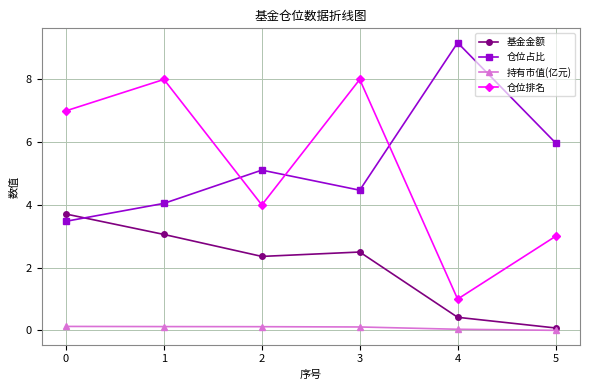

True or false: 仓位占比 has a value of 2.8 at 1.

False